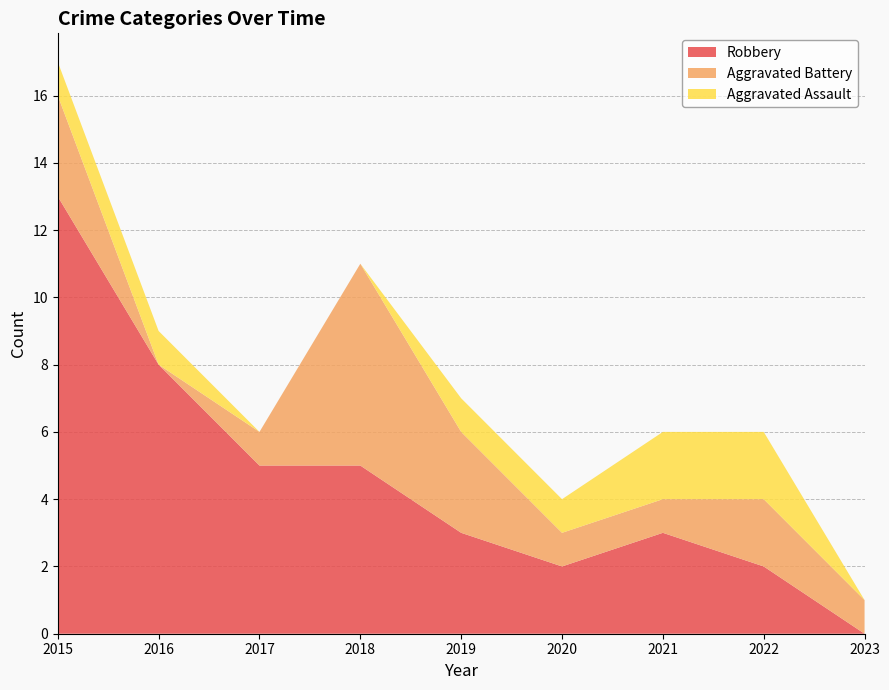

Reading left to right, list all the values displayed in this chart.

Aggravated Assault: 1	1	0	0	1	1	2	2	0
Aggravated Battery: 3	0	1	6	3	1	1	2	1
Robbery: 13	8	5	5	3	2	3	2	0